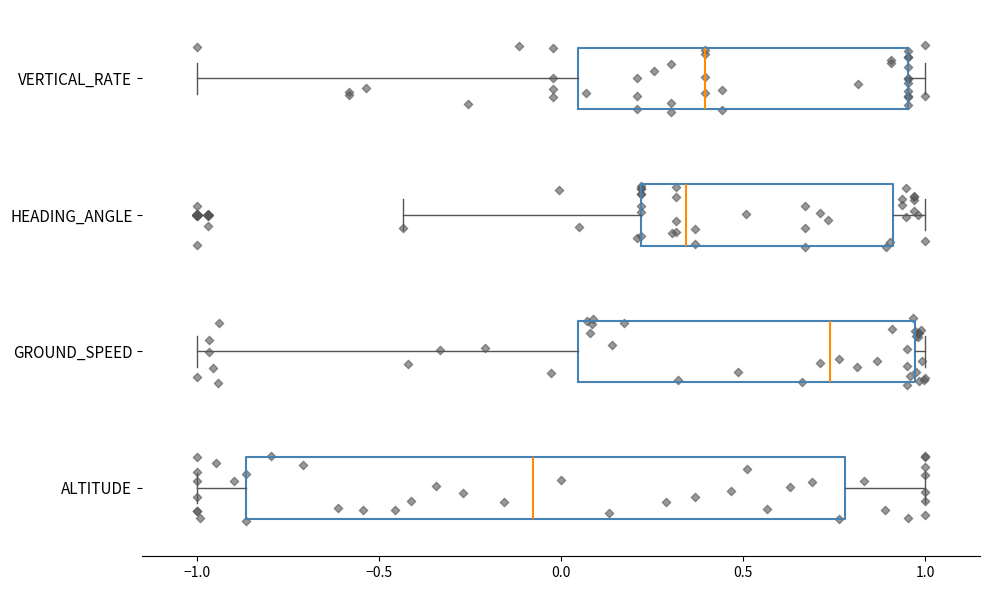

Where does the right whisker of the box for HEADING_ANGLE end on the x-axis? The values are not printed on the chart, so give them approximately, as read against the axis.

1.00